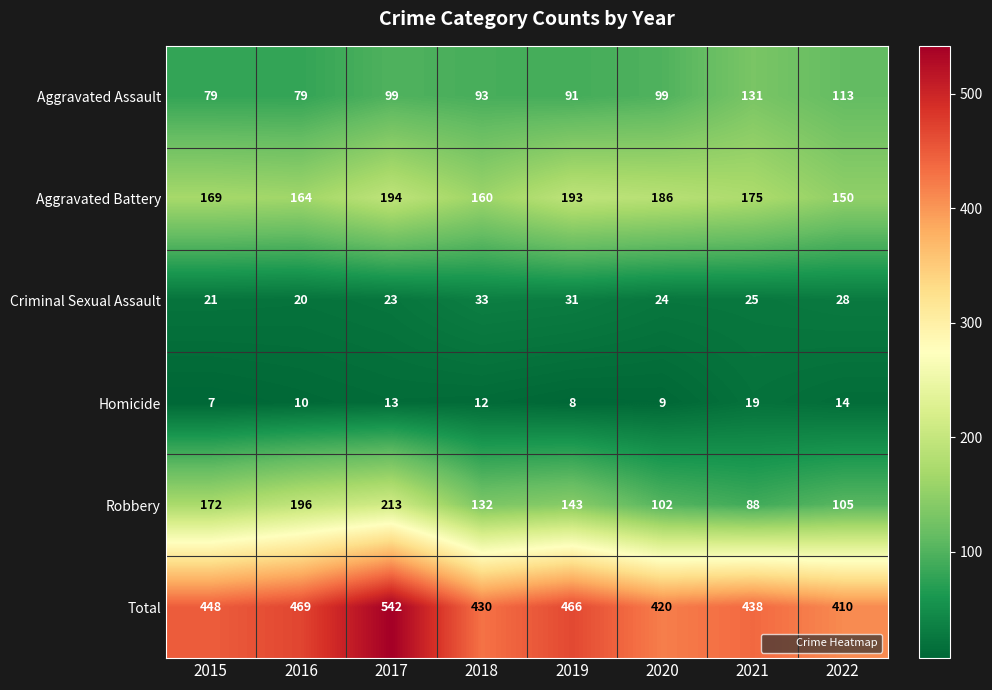

What value does the Criminal Sexual Assault series have at 2019, to the nearest 5?

30